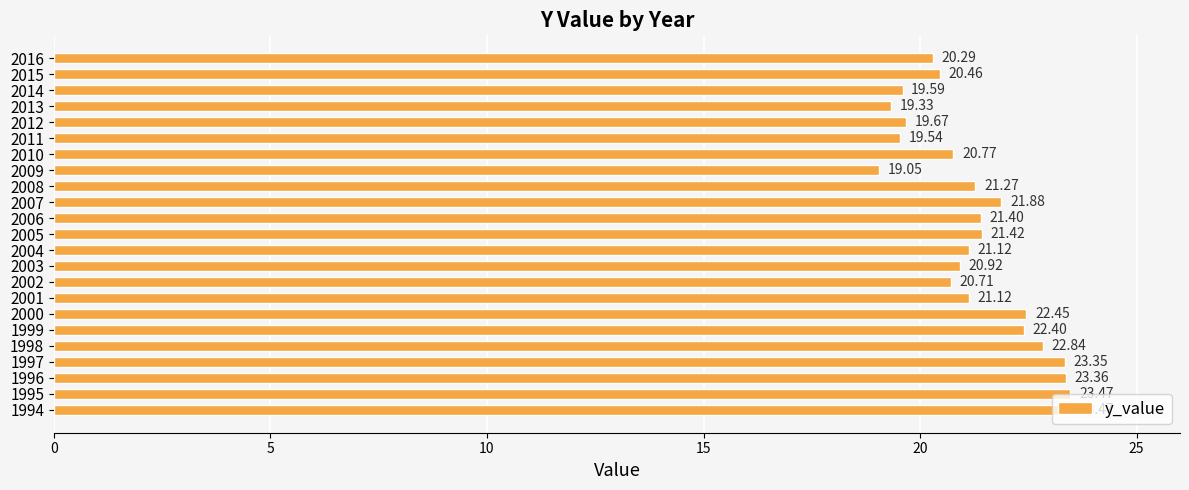

Are the bars grouped side by side (vs. stacked)?

No